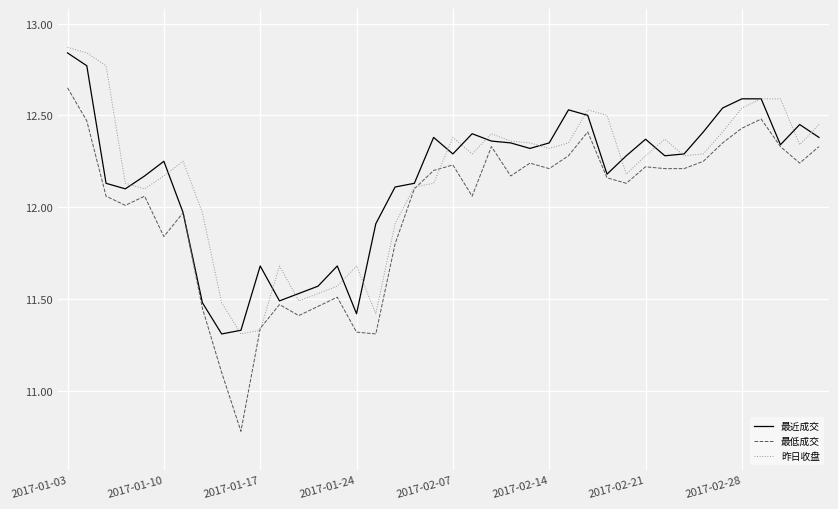

What is the smallest value displayed?

10.8